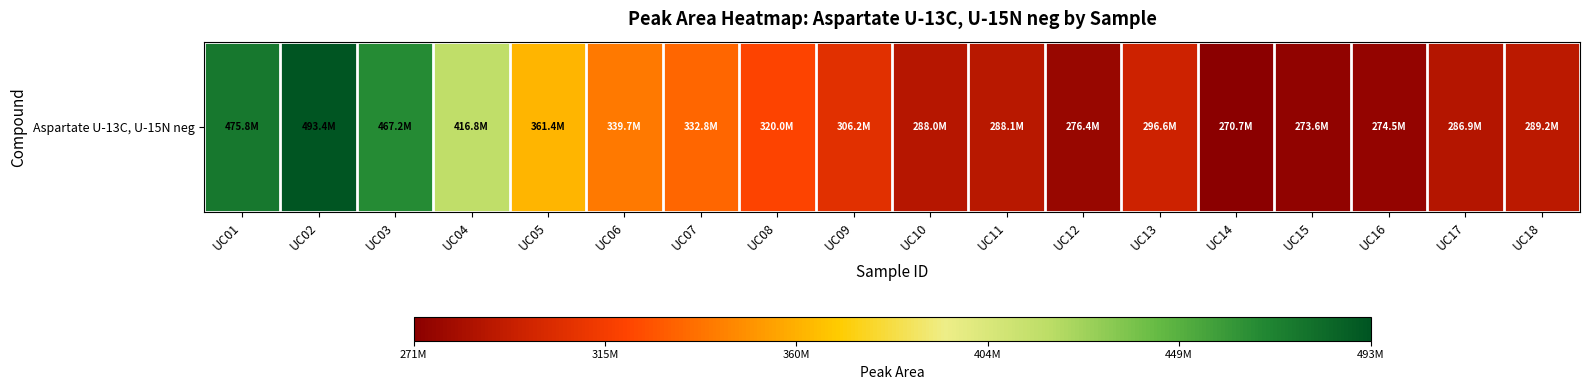

What is the minimum value shown in the chart?

270688623